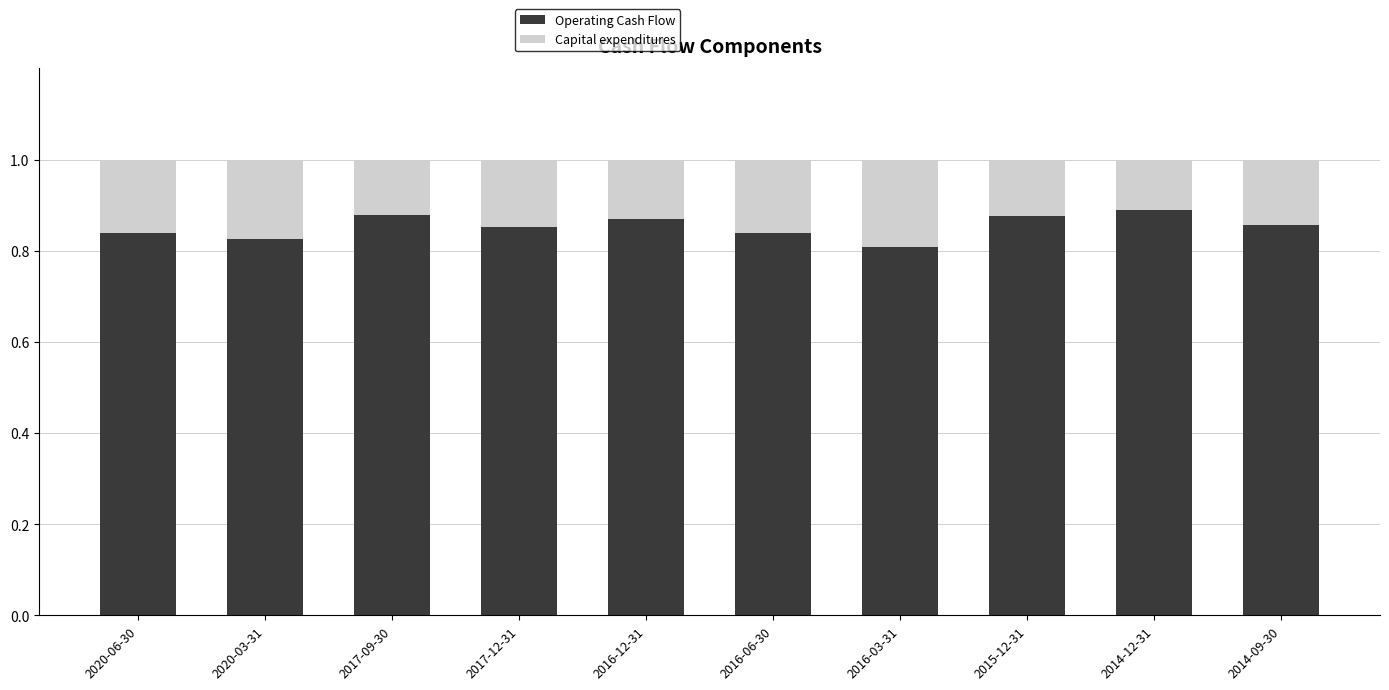

Where is Operating Cash Flow nearest to the value 0?

2016-03-31